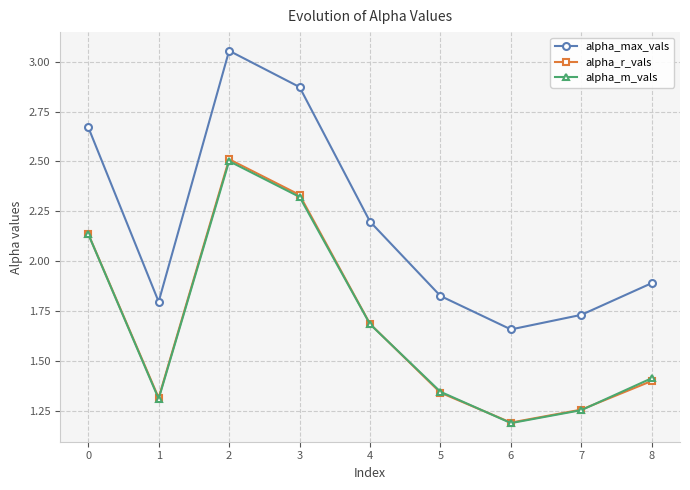

What is the minimum value for alpha_r_vals?

1.2